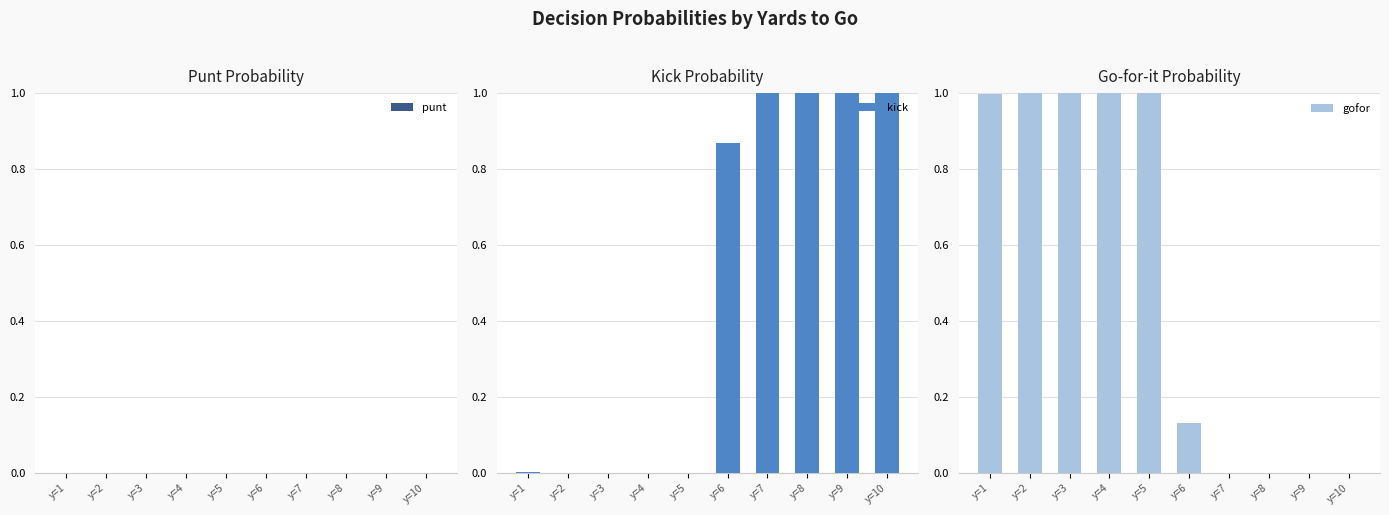

Is it true that punt equals 0.0 at y=2?

True